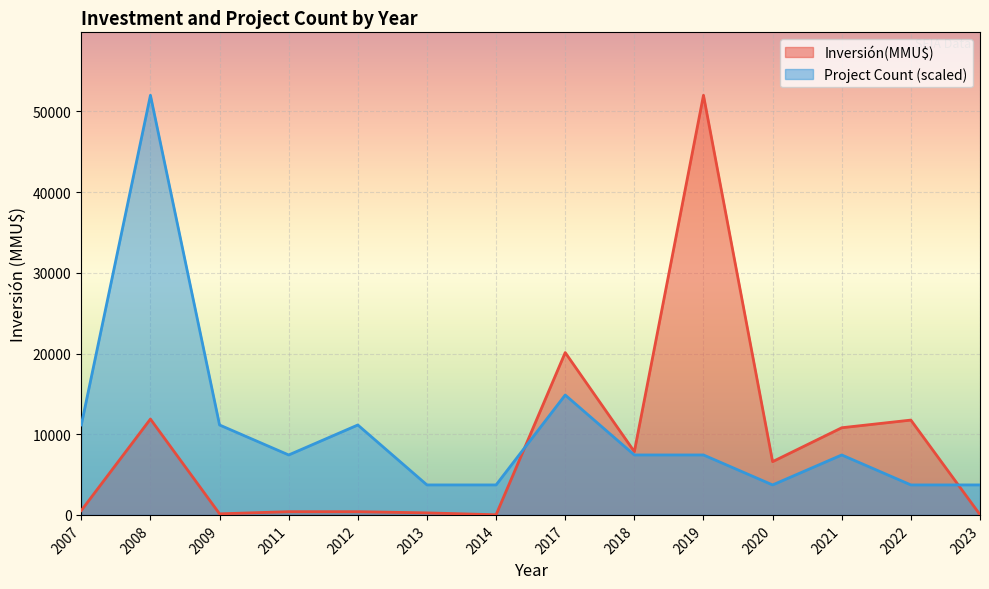

What are all the series names shown in the legend?

Inversión(MMU$), Project Count (scaled)